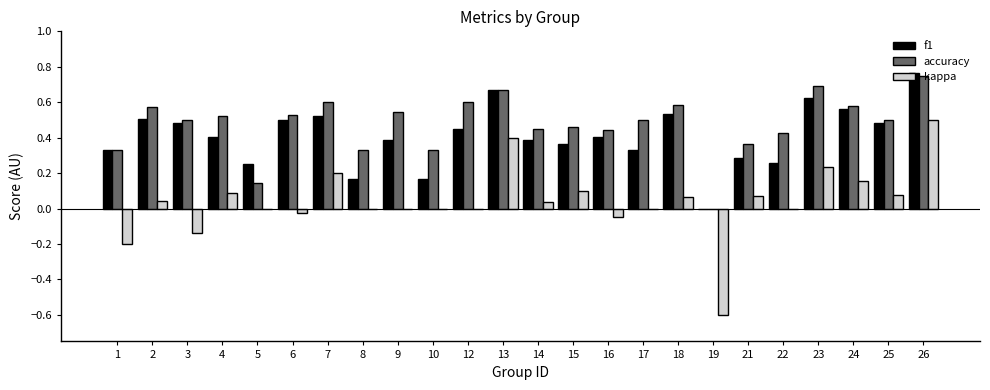

What is the sum of all kappa values?

1.0